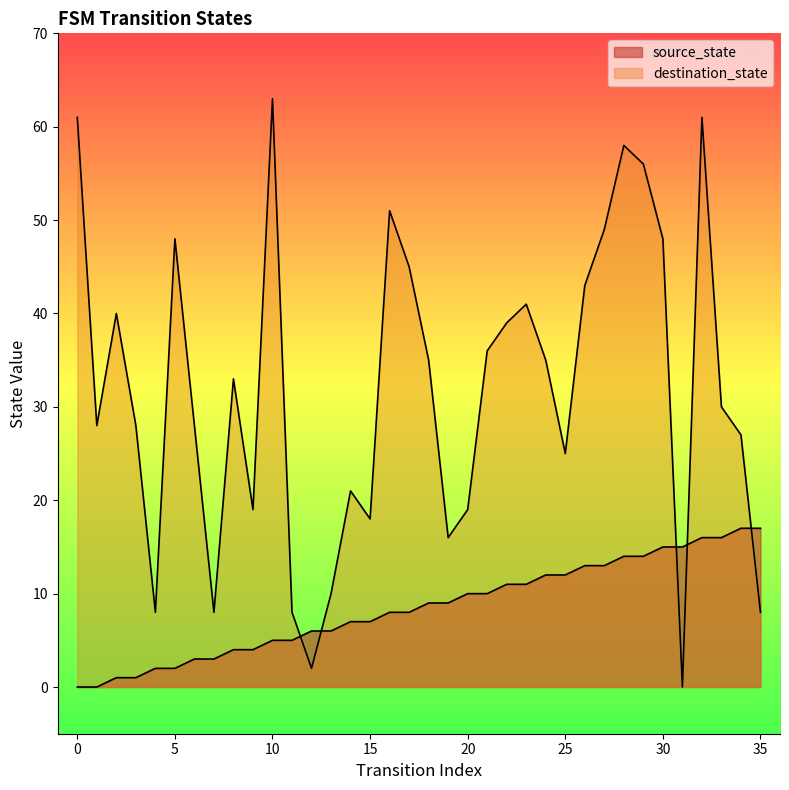

What is the value of the source_state point at the 4th from the left?

1